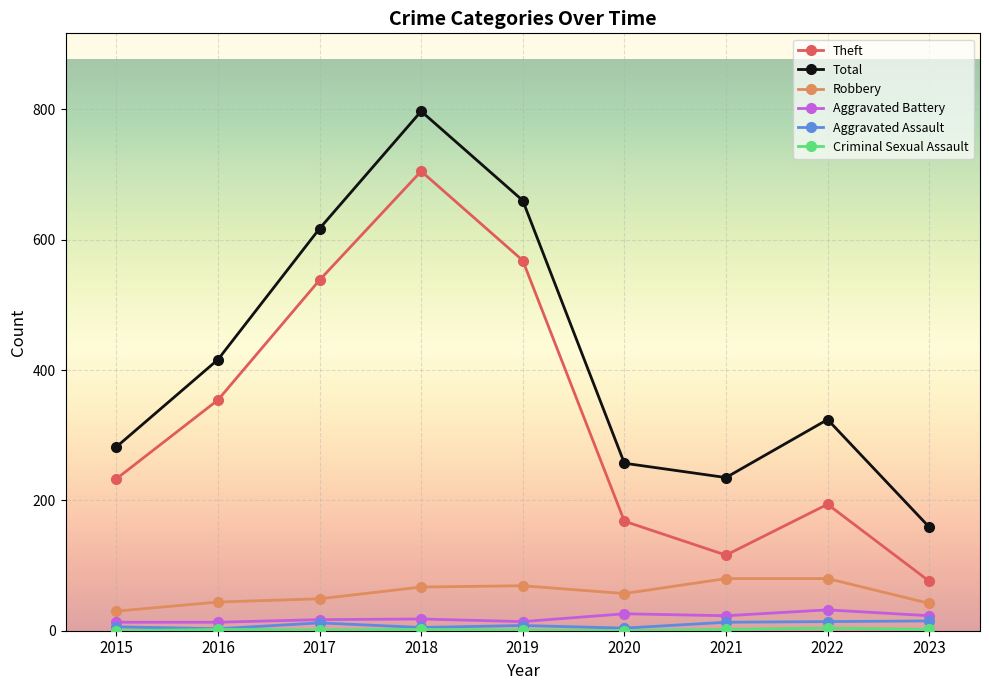

Rank the categories by Theft value from lowest to highest.

2023, 2021, 2020, 2022, 2015, 2016, 2017, 2019, 2018